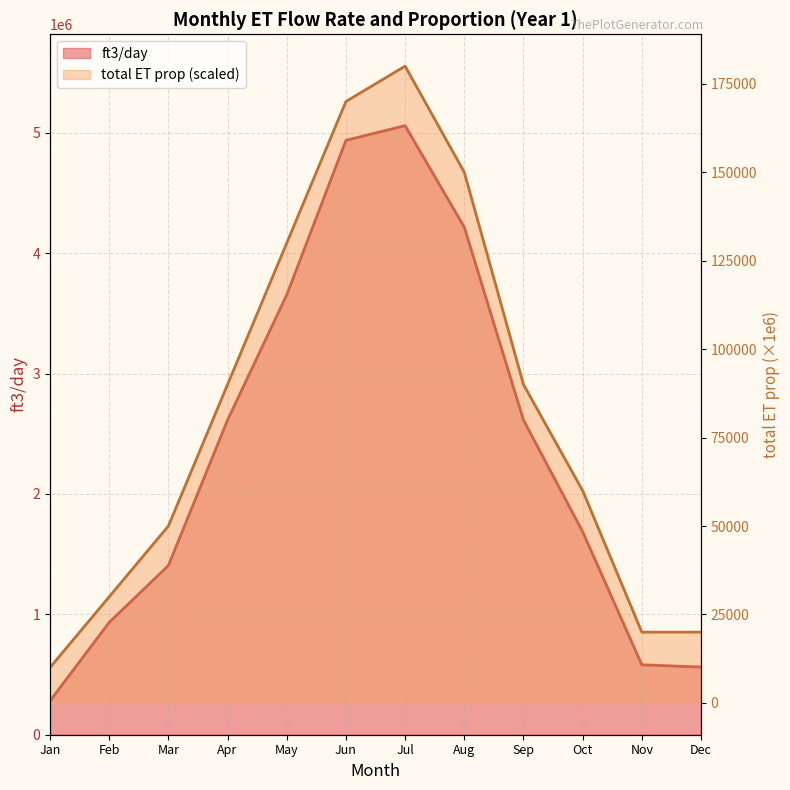

At how many categories does at least one series exceed 1834523?

6